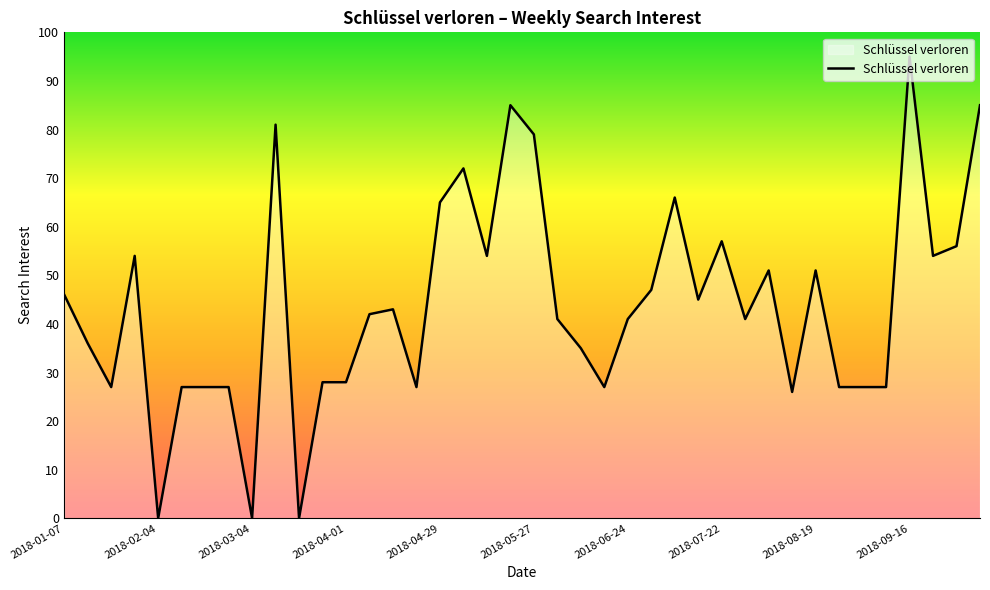

What is the greatest value displayed?

95